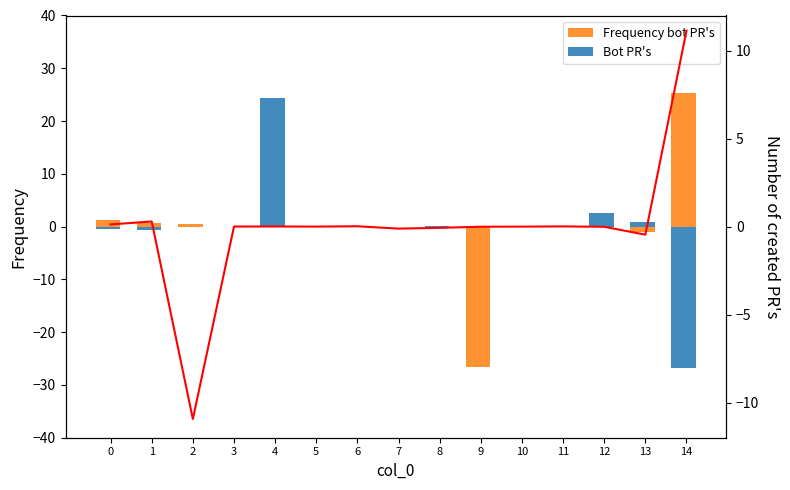

How many values in a0 are above zero?

8